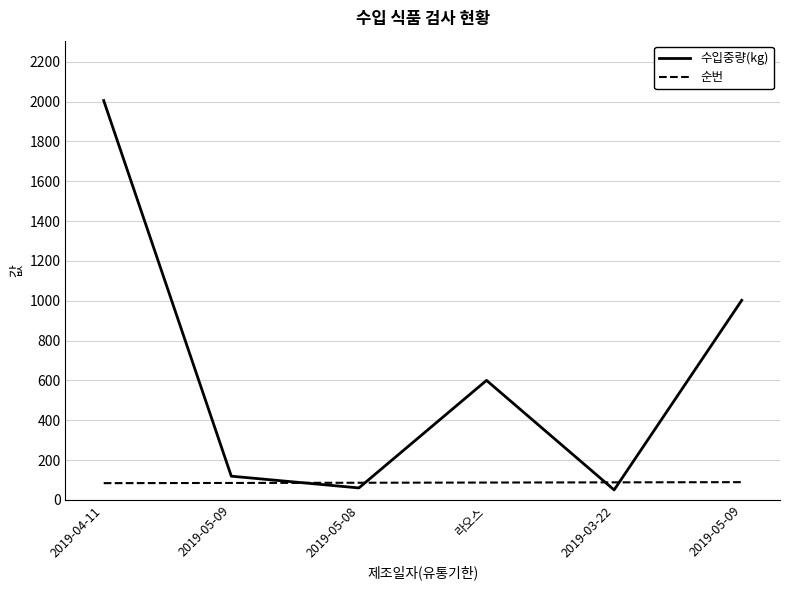

How many interior local peaks does the 수입중량(kg) series have?

1